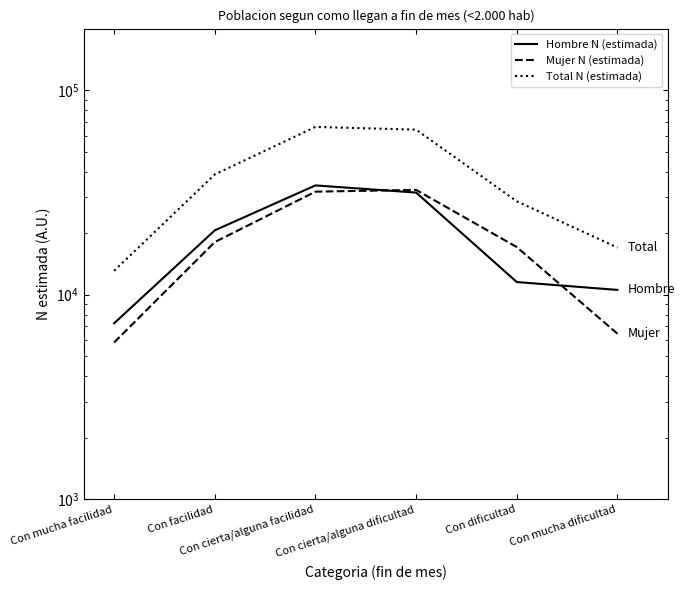

What is the label of the 5th point from the right?

Con facilidad